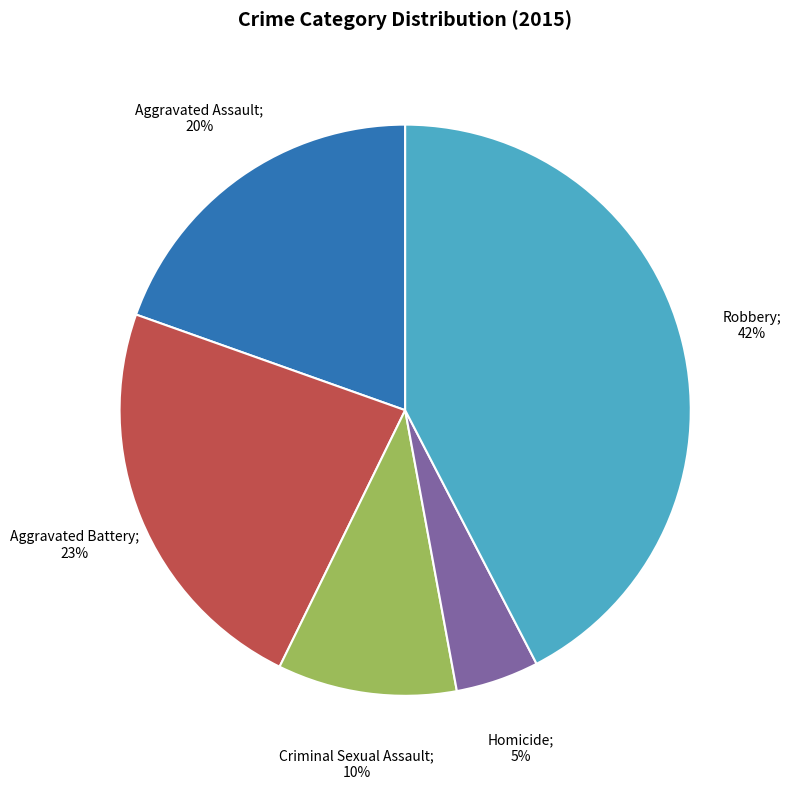

Is there any slice that represents more than half of the pie?

No